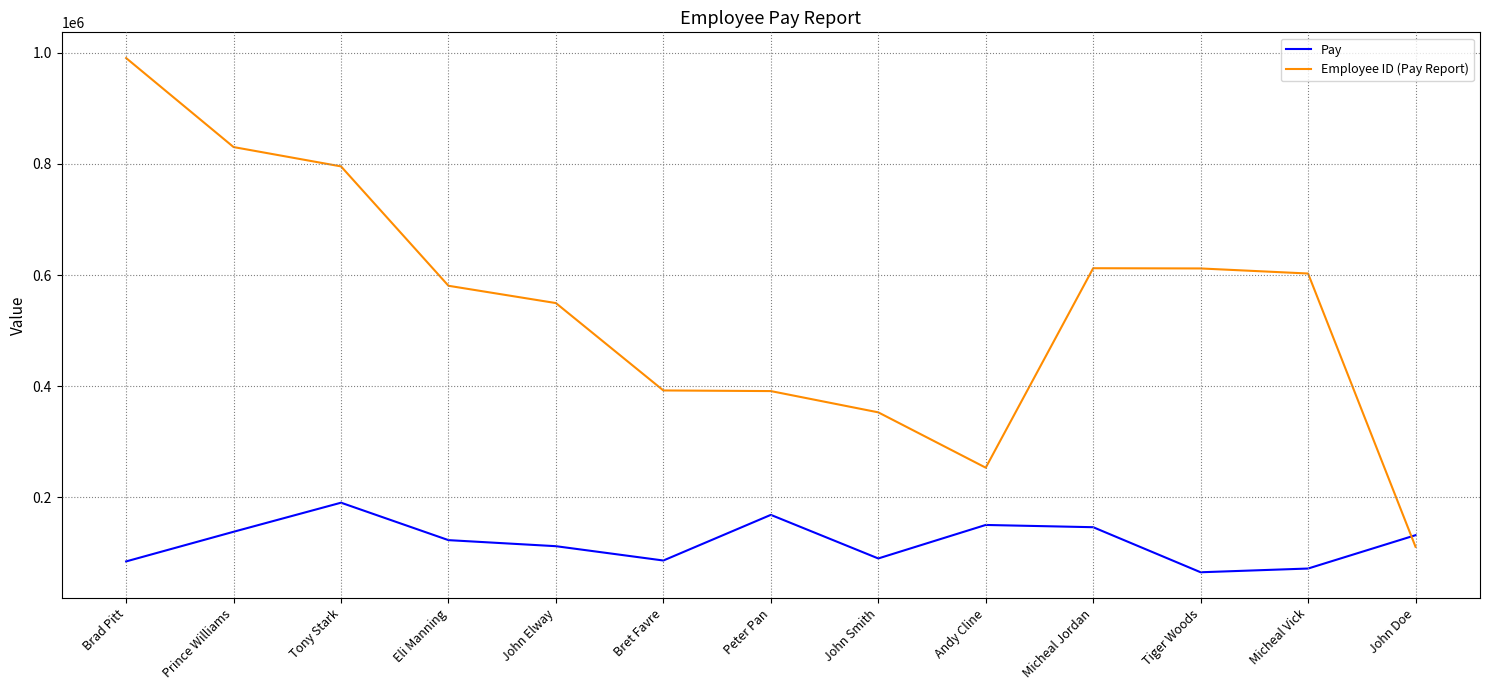

Between which two adjacent categories do Employee ID (Pay Report) and Pay first intersect?

Micheal Vick and John Doe